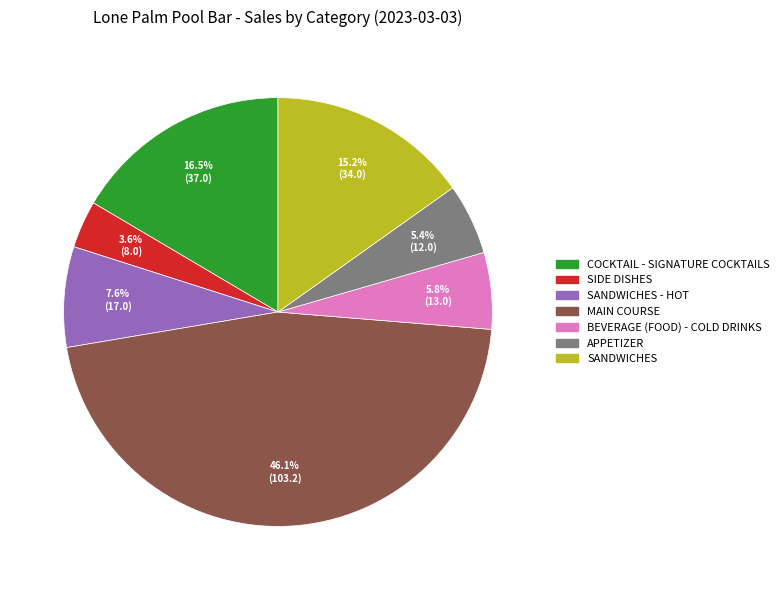

Which slice is the smallest?

SIDE DISHES